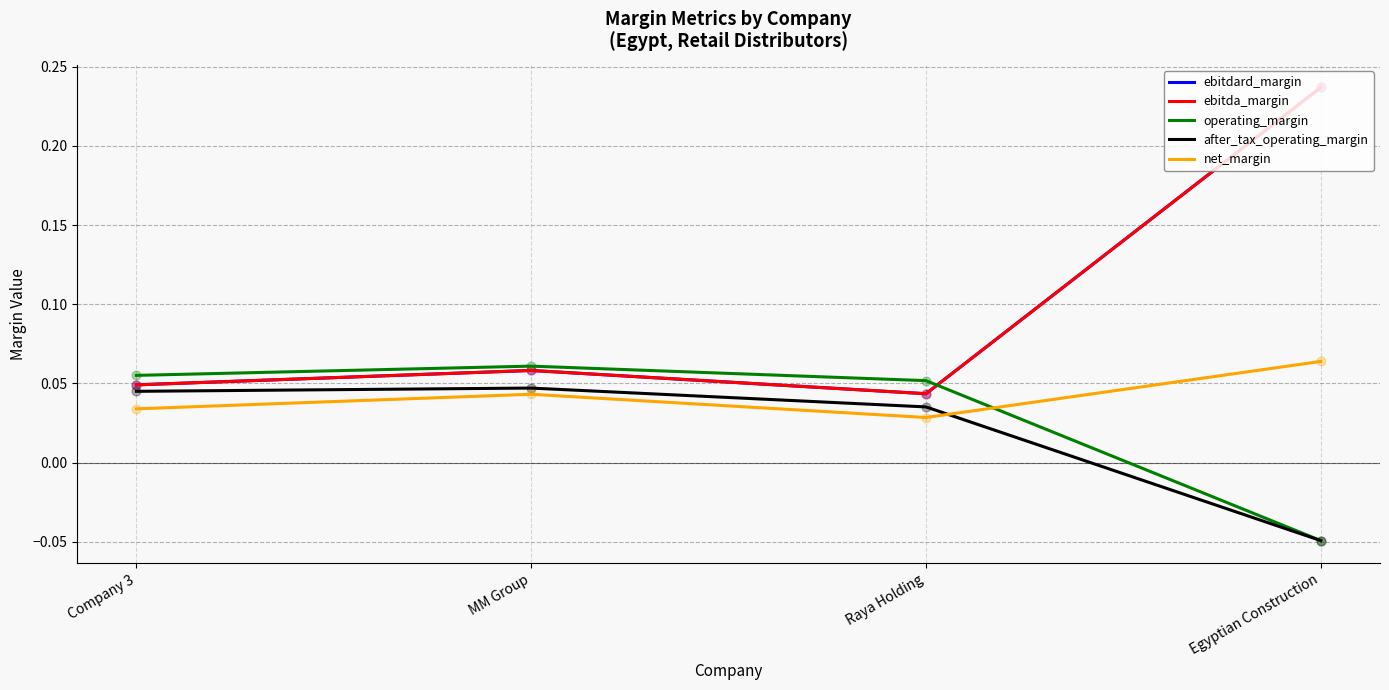

Does the chart have visible grid lines?

Yes